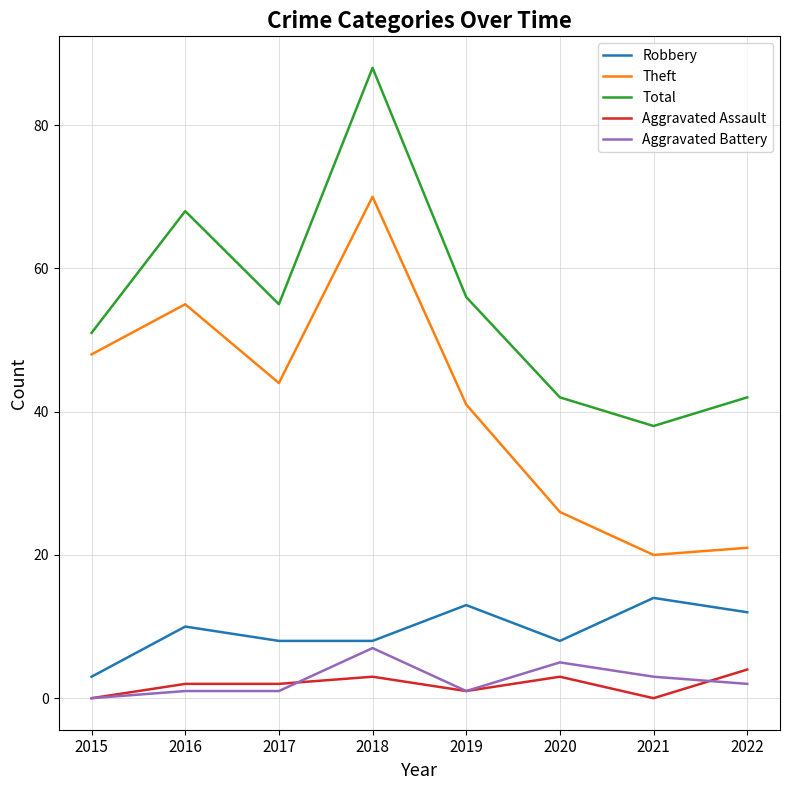

Rank the series by their maximum value, from lowest to highest.

Aggravated Assault, Aggravated Battery, Robbery, Theft, Total